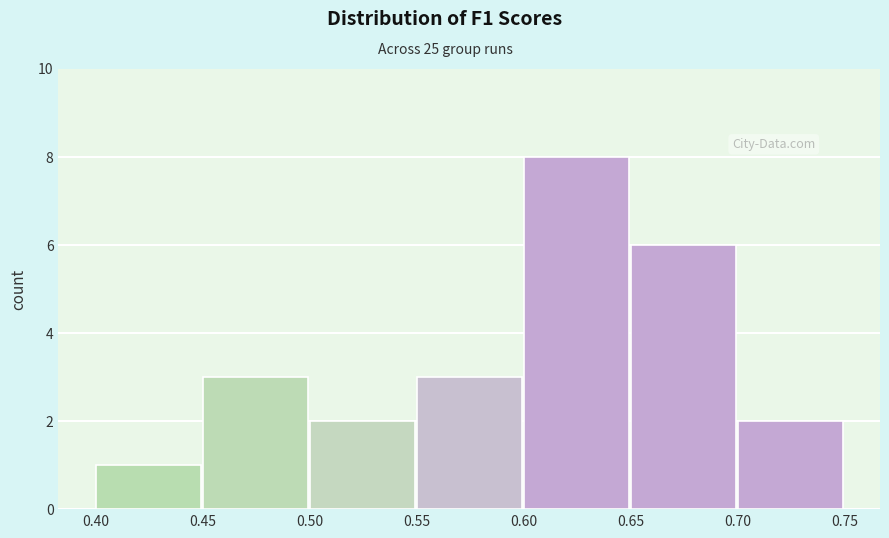

Which range on the x-axis has the tallest bar?

0.60 to 0.65